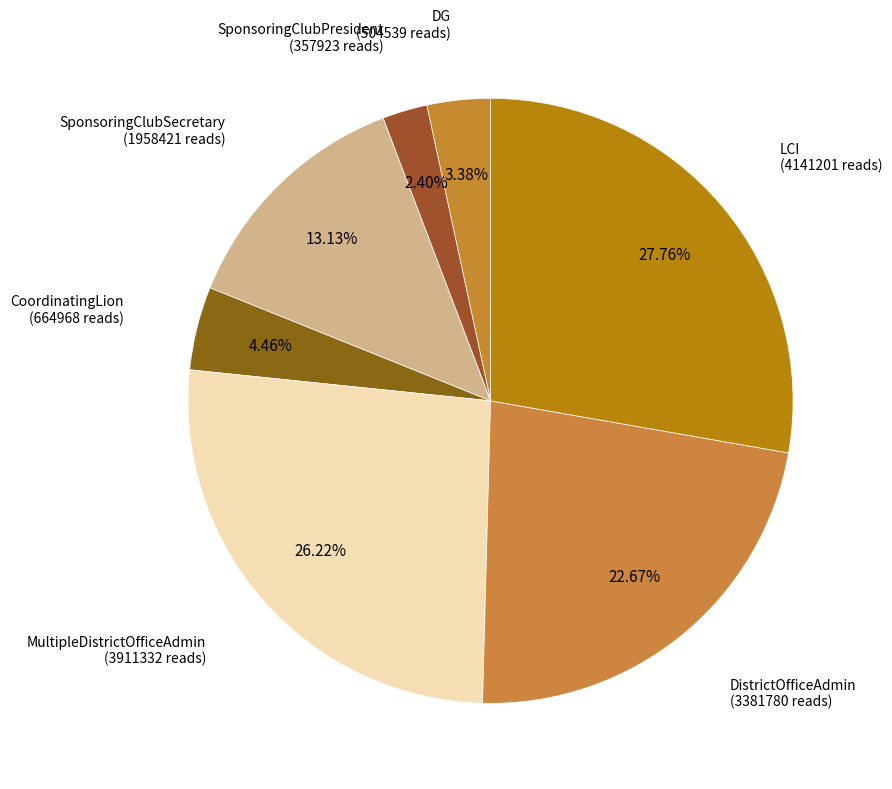

Count the number of slices in the pie.

7